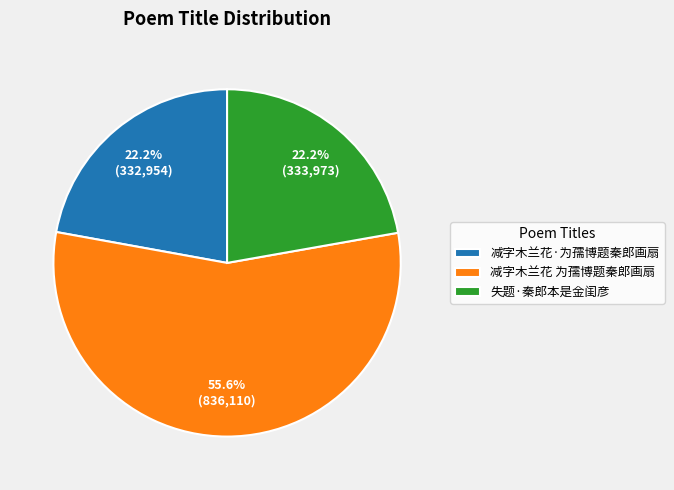

Combined, what portion of the pie is 减字木兰花 为孺博题秦郎画扇 and 减字木兰花·为孺博题秦郎画扇?

77.8%